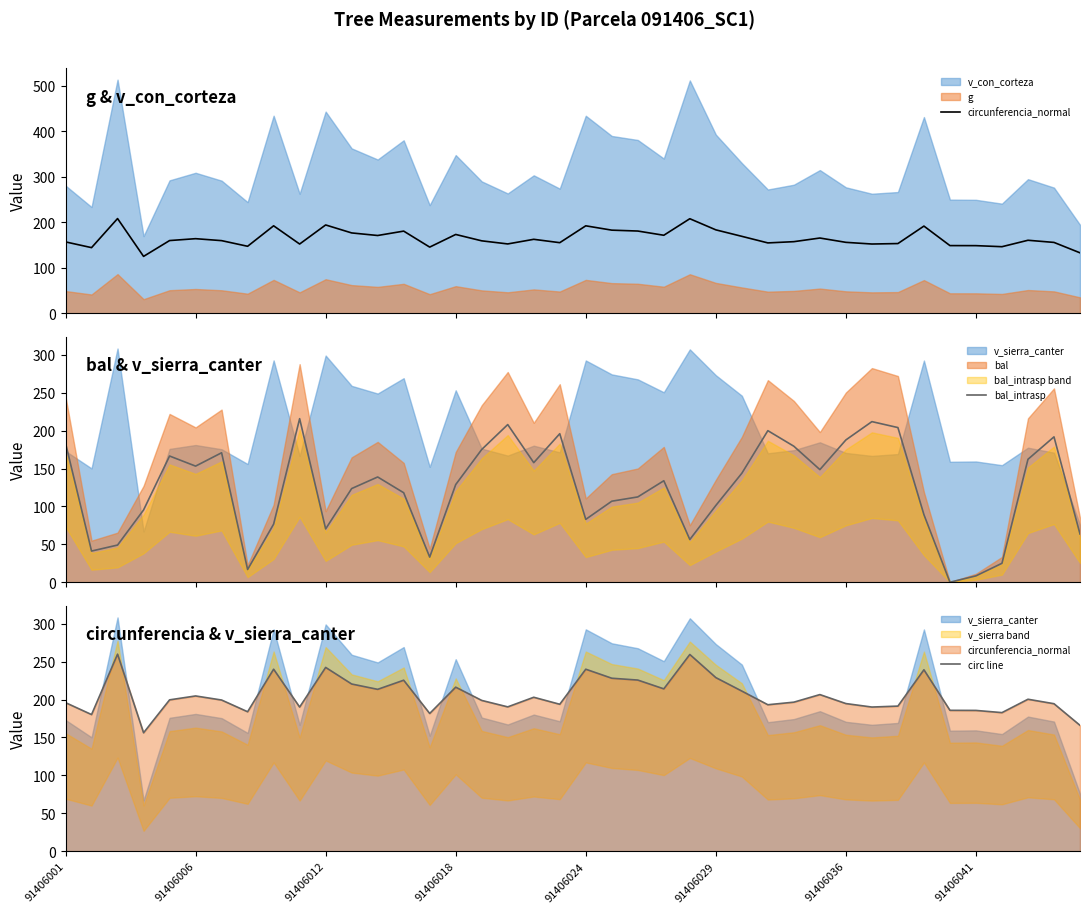

Count the number of categories in the chart.

40